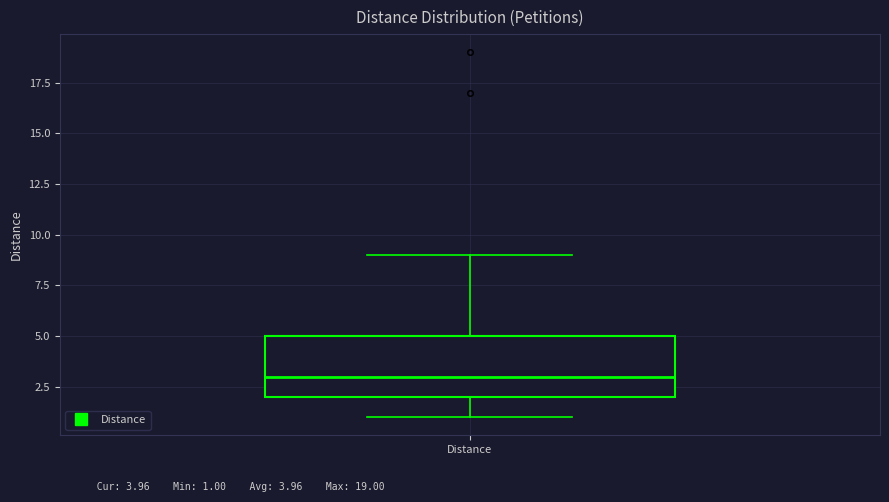

Read this box plot against the y-axis: the position of the median line, the range covered by the box, and the ends of both whiskers. The values are not printed on the chart, so give them approximately, as read against the axis.

median 3, box 2 to 5, whiskers 1 to 9